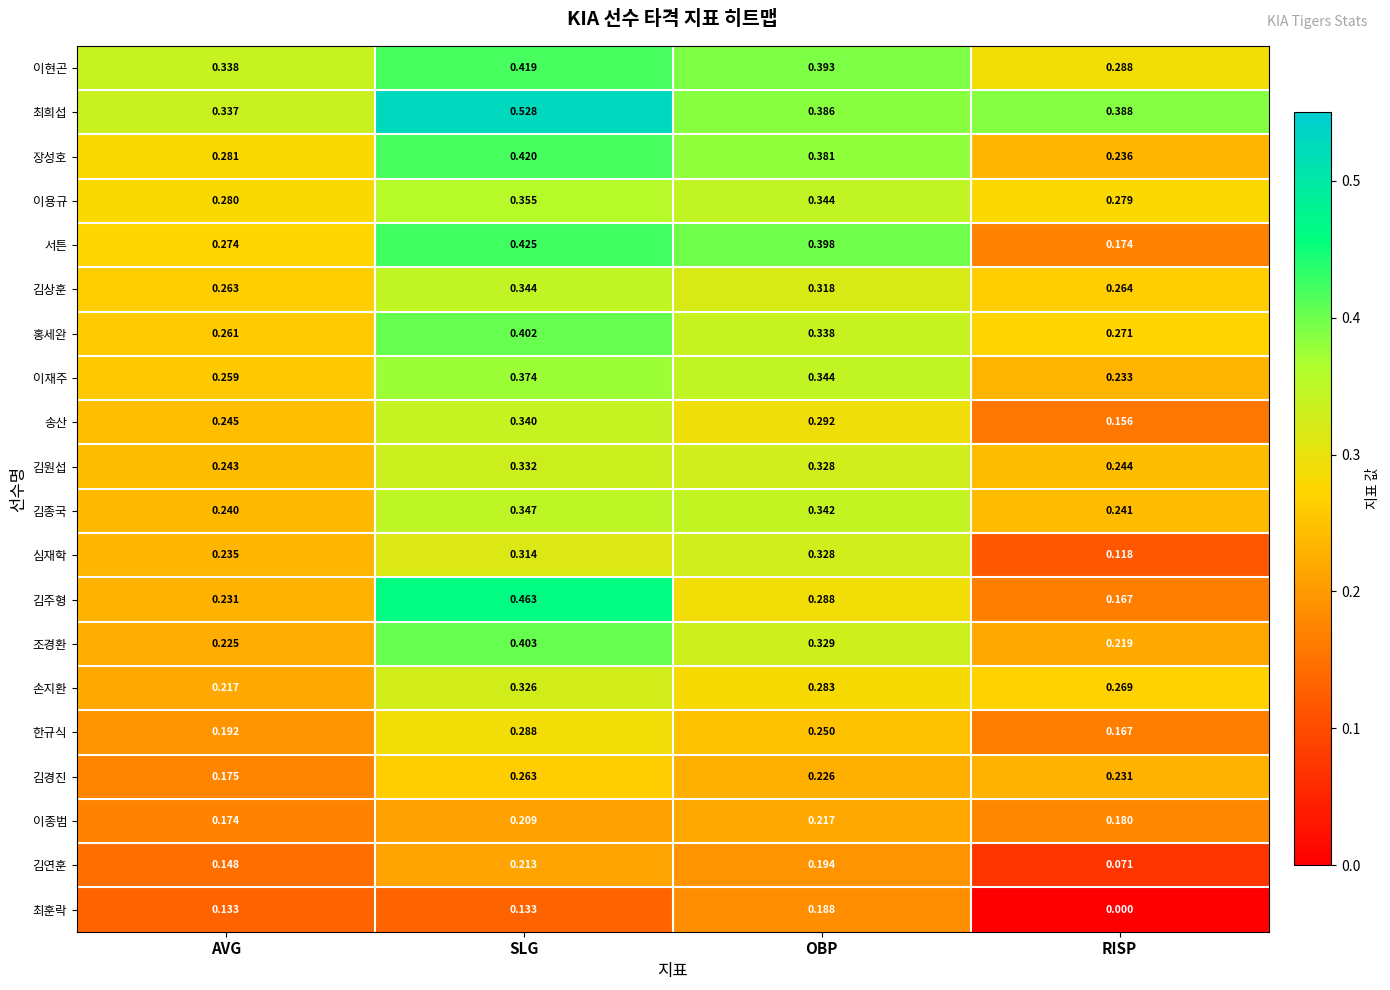

Where is 장성호 nearest to the value 0?

RISP